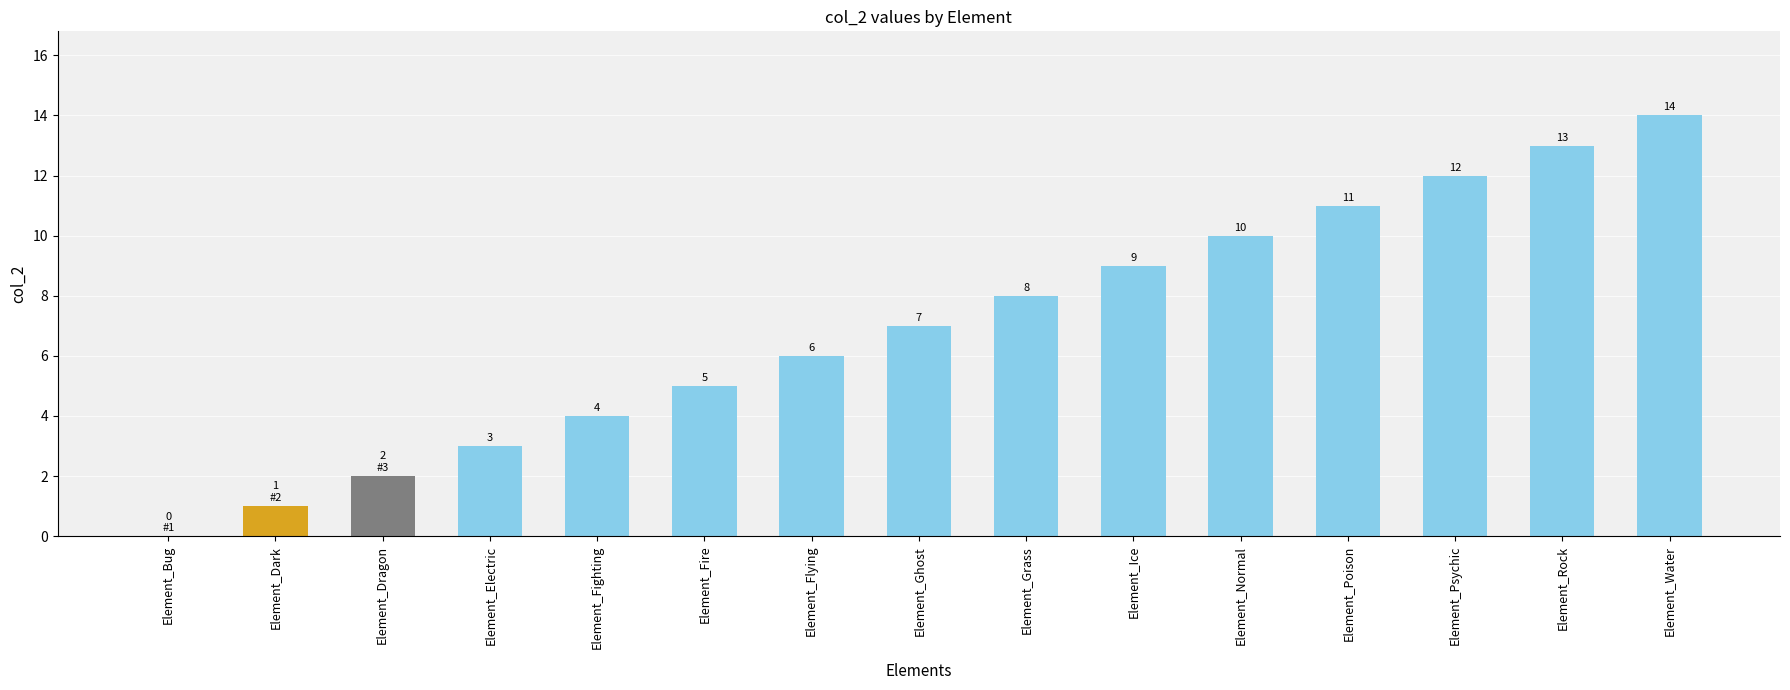

Reading left to right, what are all the values shown in this chart?

Element_Bug=0	Element_Dark=1	Element_Dragon=2	Element_Electric=3	Element_Fighting=4	Element_Fire=5	Element_Flying=6	Element_Ghost=7	Element_Grass=8	Element_Ice=9	Element_Normal=10	Element_Poison=11	Element_Psychic=12	Element_Rock=13	Element_Water=14